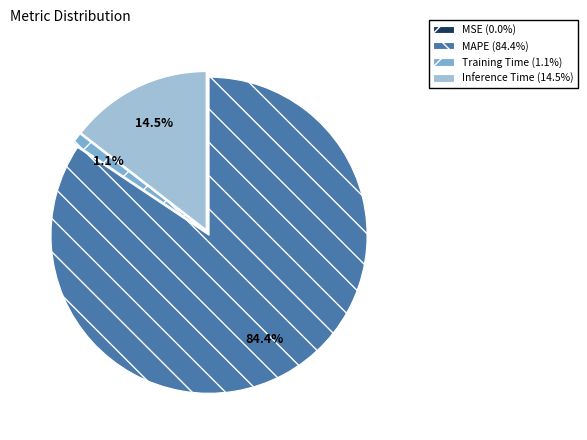

Is there any slice that represents more than half of the pie?

Yes